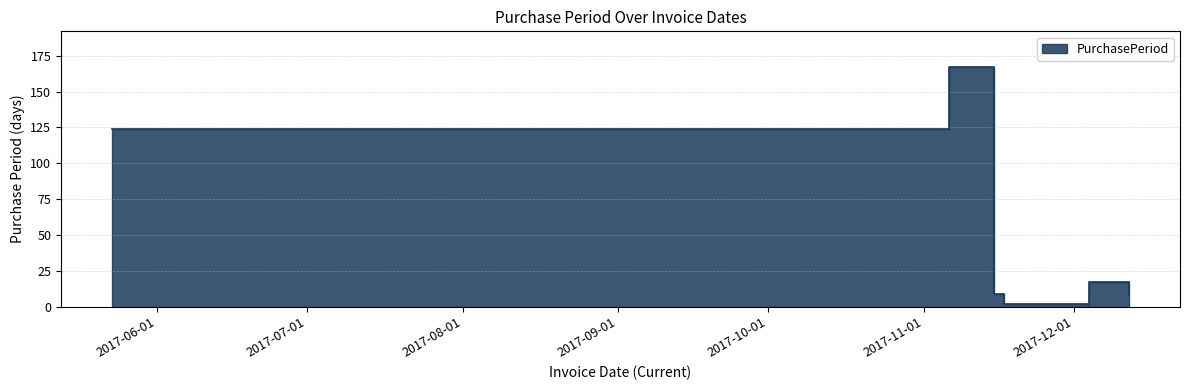

Count the number of values greater than 17.

2